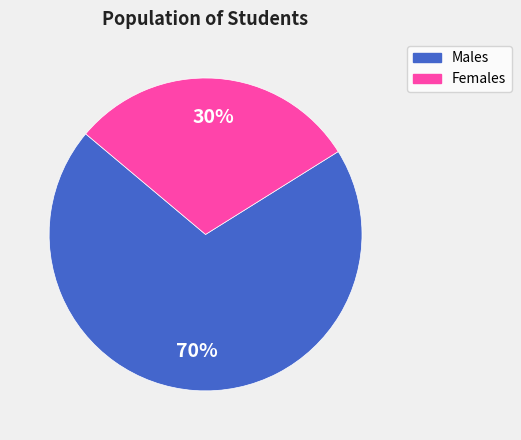

To the nearest percent, what portion does Females represent?

30%